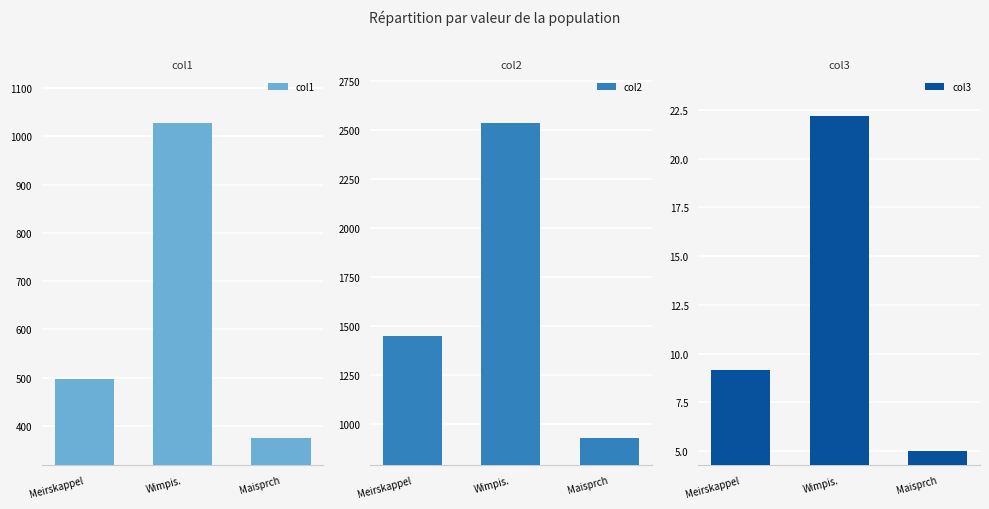

Reading left to right, what are all the values shown in this chart?

col1: Meirskappel=497.5	Wimpis.=1028.6	Maisprch=374.3
col2: Meirskappel=1449.8	Wimpis.=2535.5	Maisprch=929.4
col3: Meirskappel=9.1	Wimpis.=22.2	Maisprch=5.0